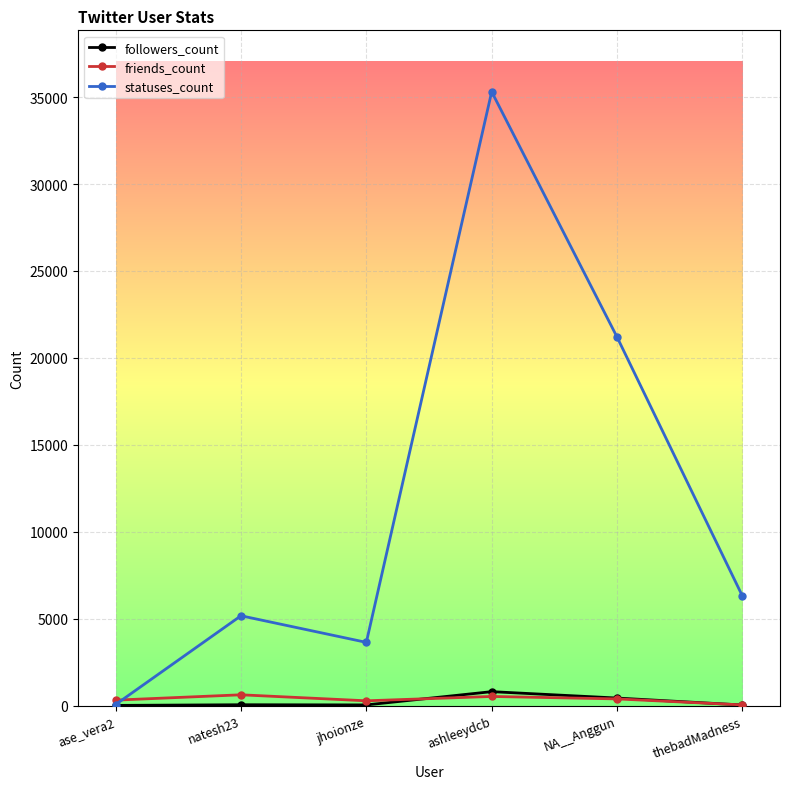

At which label does statuses_count first exceed 6314?

ashleeydcb